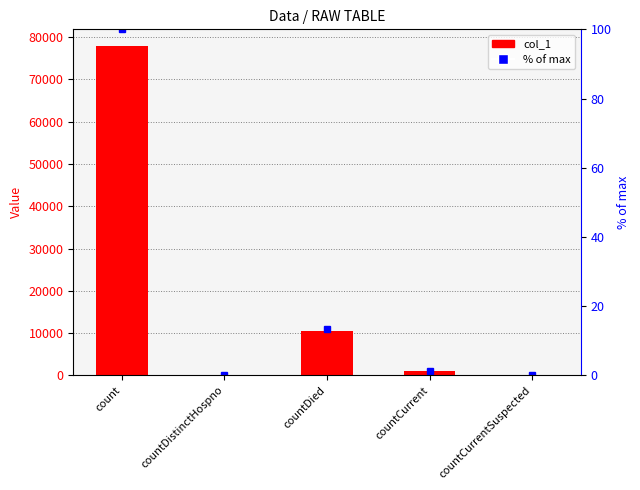

What is the sum of the % of max values at countDied and countCurrentSuspected?

13.4